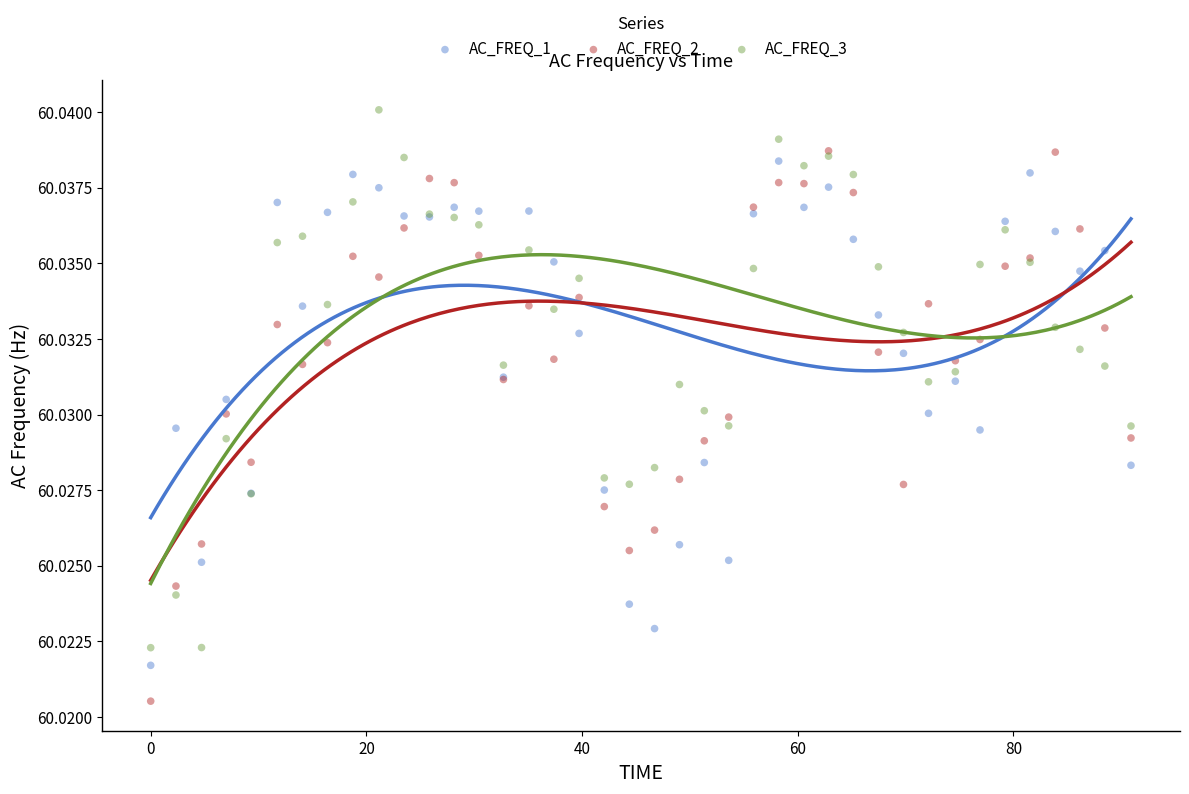

Which series contains the highest Y value?

AC_FREQ_3